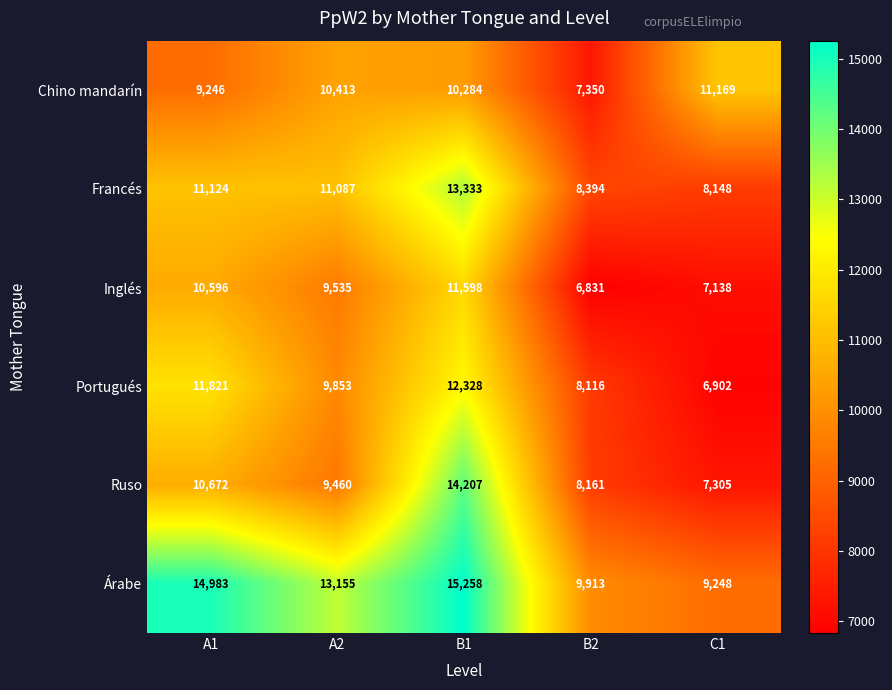

Where is Ruso nearest to the value 10756?

A1